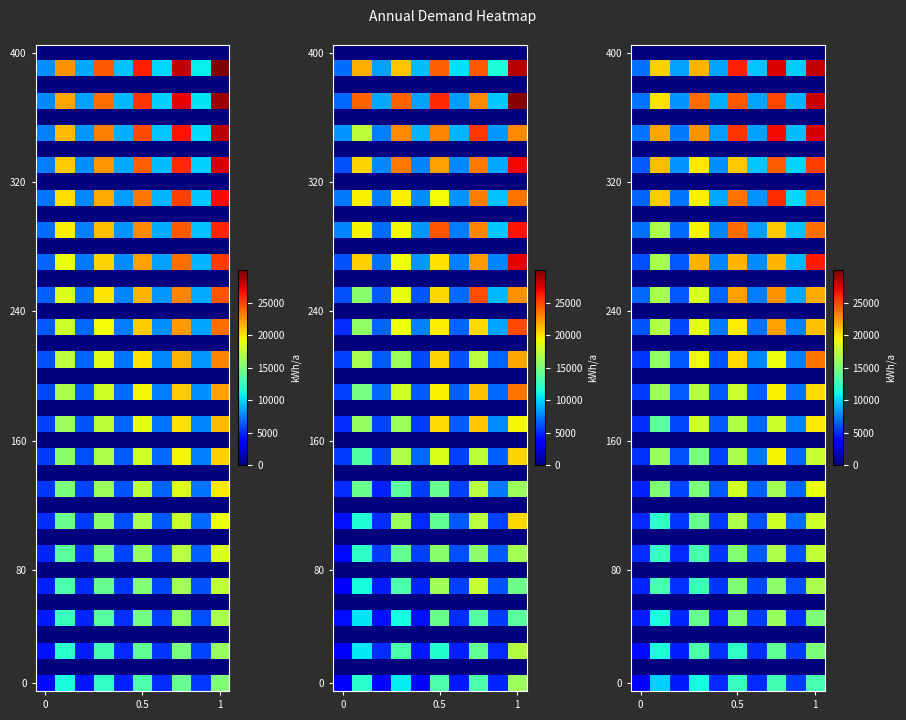

At how many categories does at least one series exceed 5192?

10